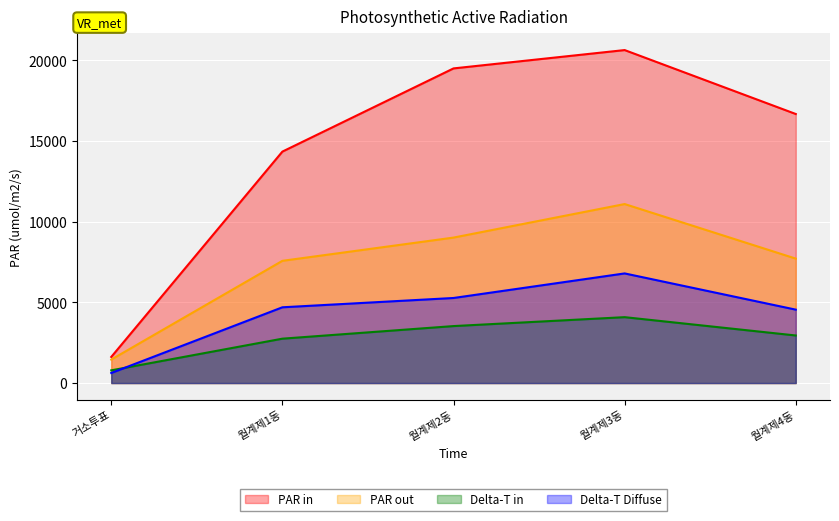

Rank the categories by PAR in value from lowest to highest.

거소투표, 월계제1동, 월계제4동, 월계제2동, 월계제3동